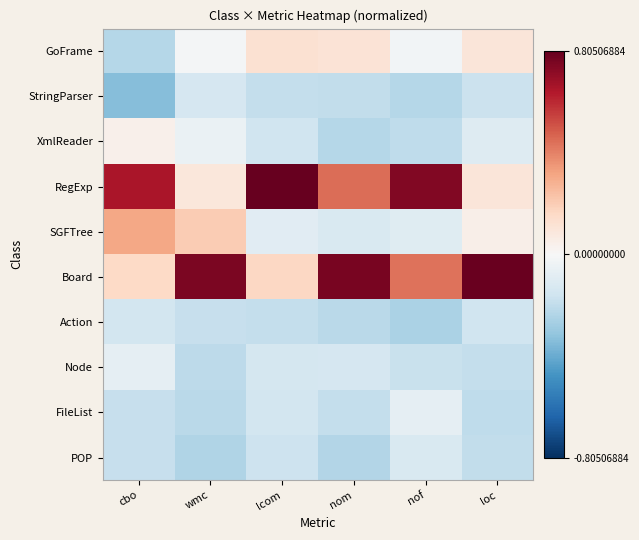

Rank the series by their maximum value, from highest to lowest.

RegExp, Board, SGFTree, GoFrame, XmlReader, Node, FileList, POP, StringParser, Action